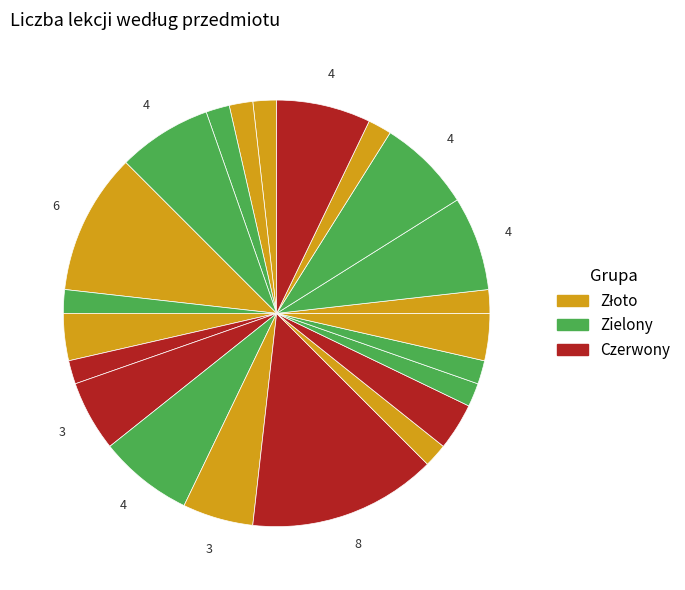

Count the number of slices in the pie.

22